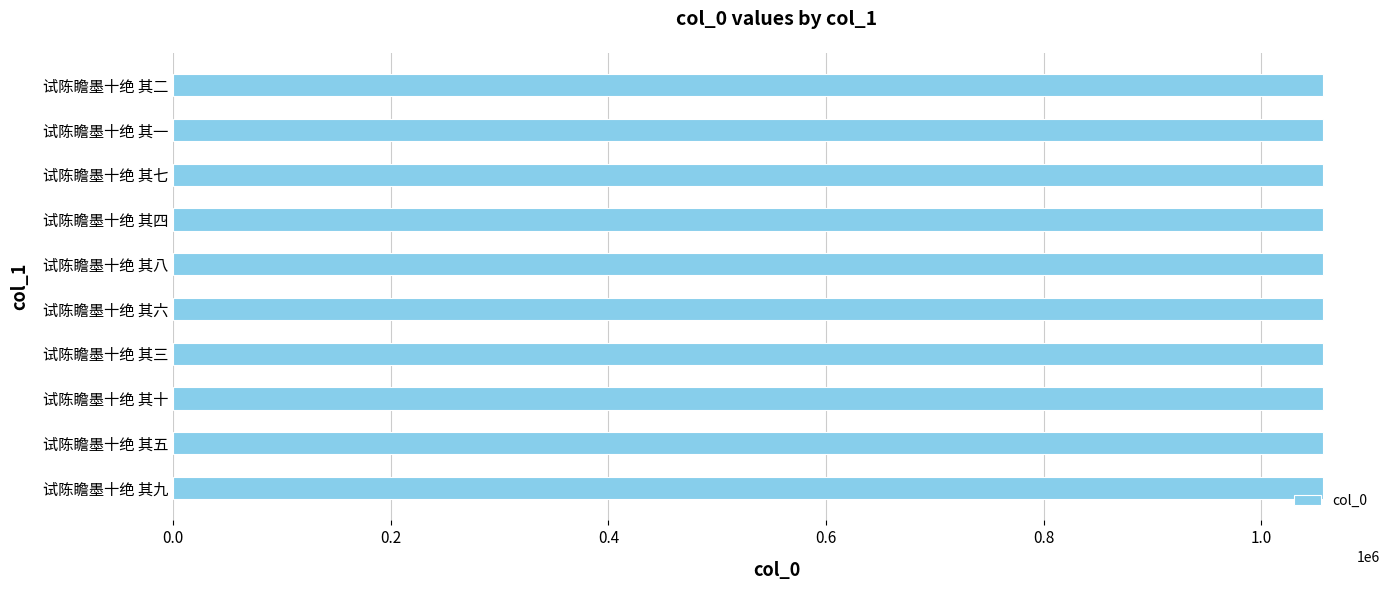

What is the ratio of the value at 试陈瞻墨十绝 其五 to the value at 试陈瞻墨十绝 其八?

1.0